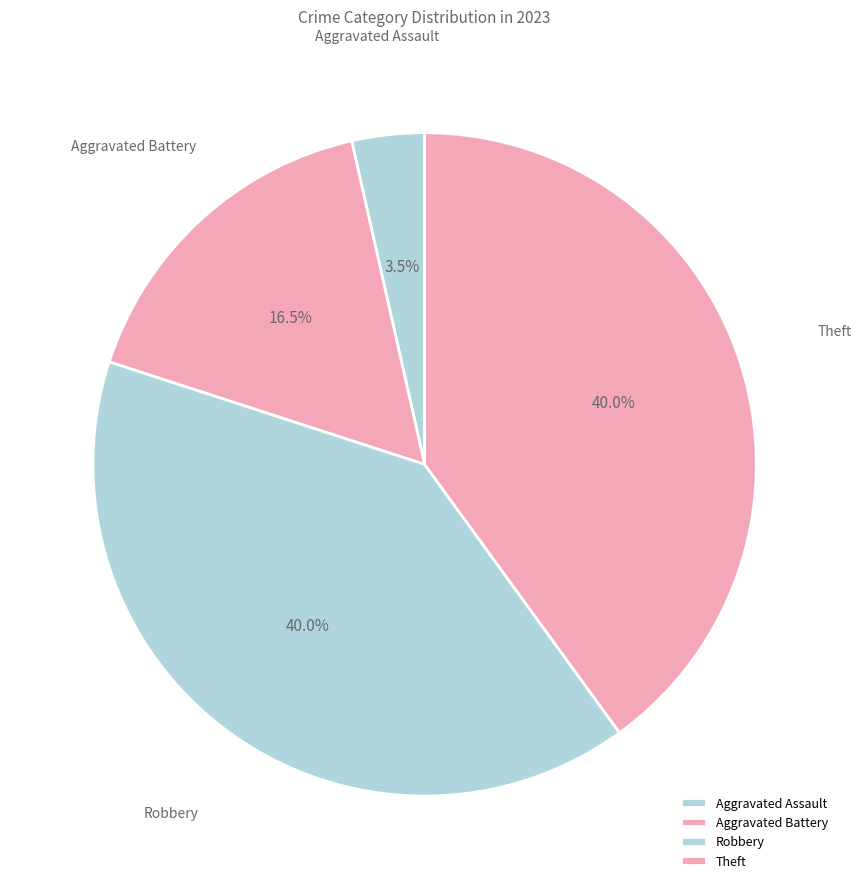

Is it true that Aggravated Battery is 4% of the pie?

False